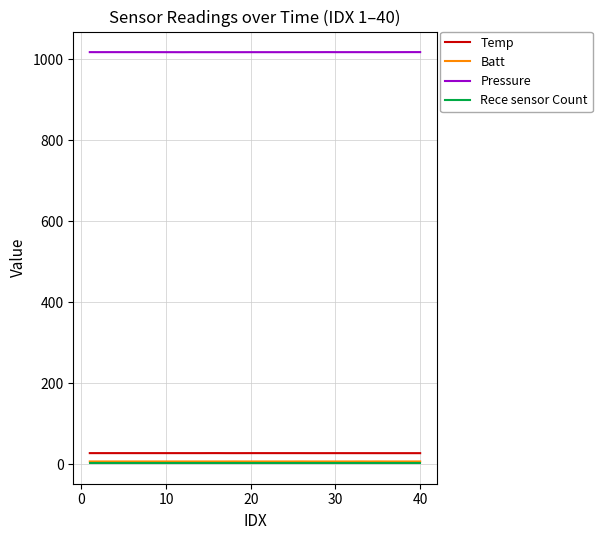

Does the chart display data point markers on the line(s)?

No